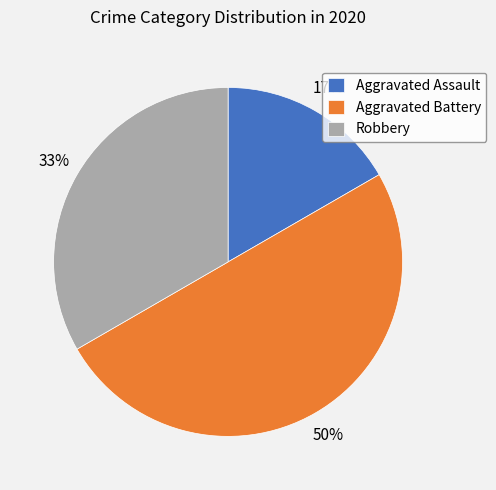

Rank the categories by value from lowest to highest.

Aggravated Assault, Robbery, Aggravated Battery